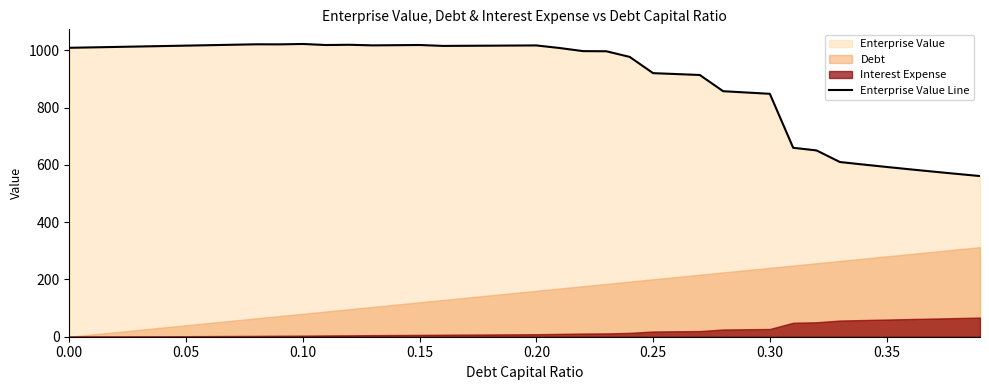

What is the average value?

901.2